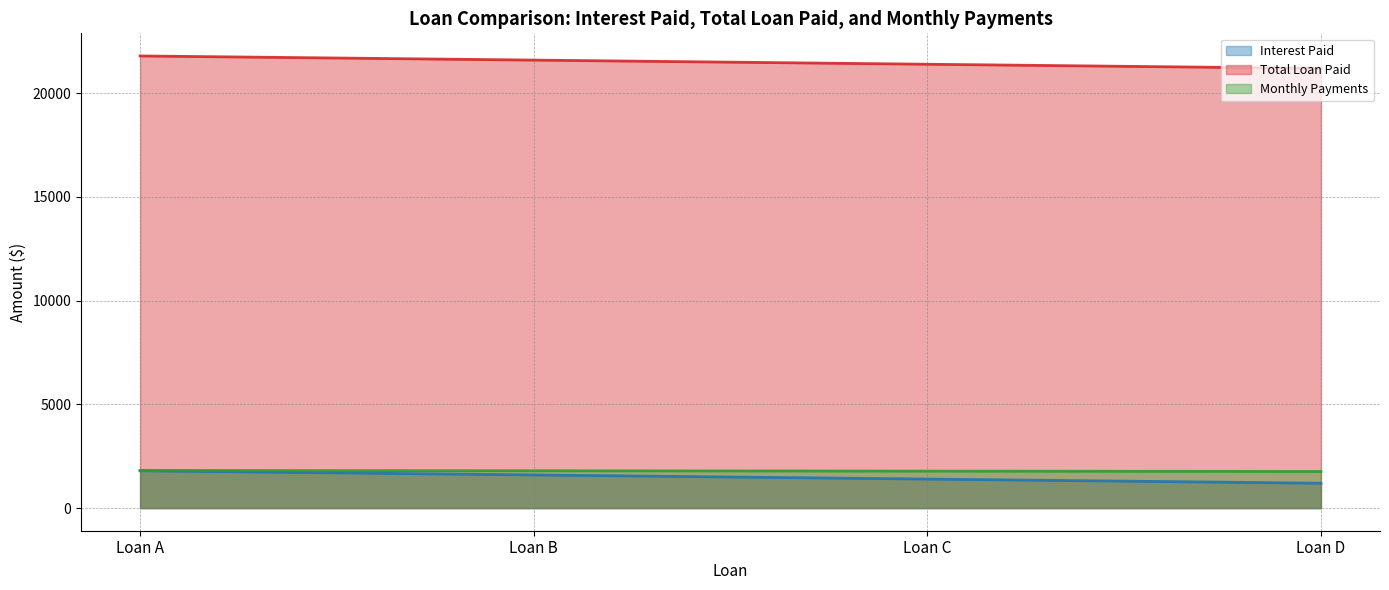

Does the chart display data point markers on the line(s)?

No